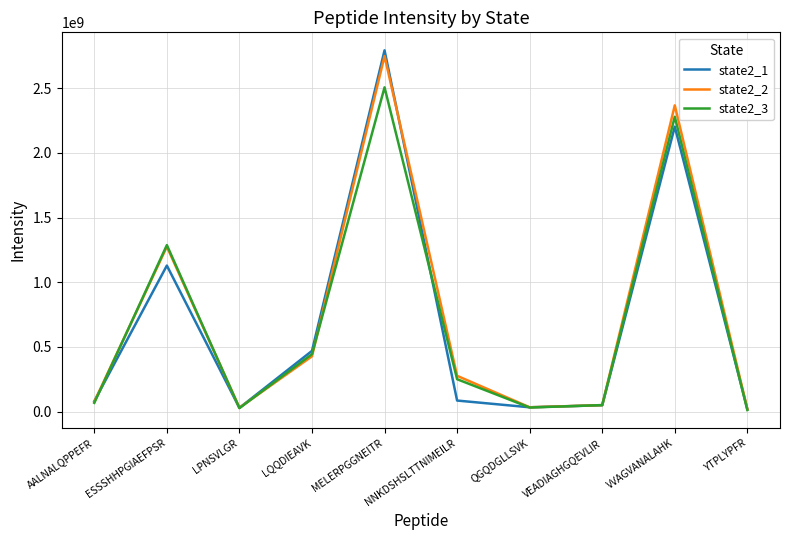

What is the sum of all state2_1 values?

6893614956